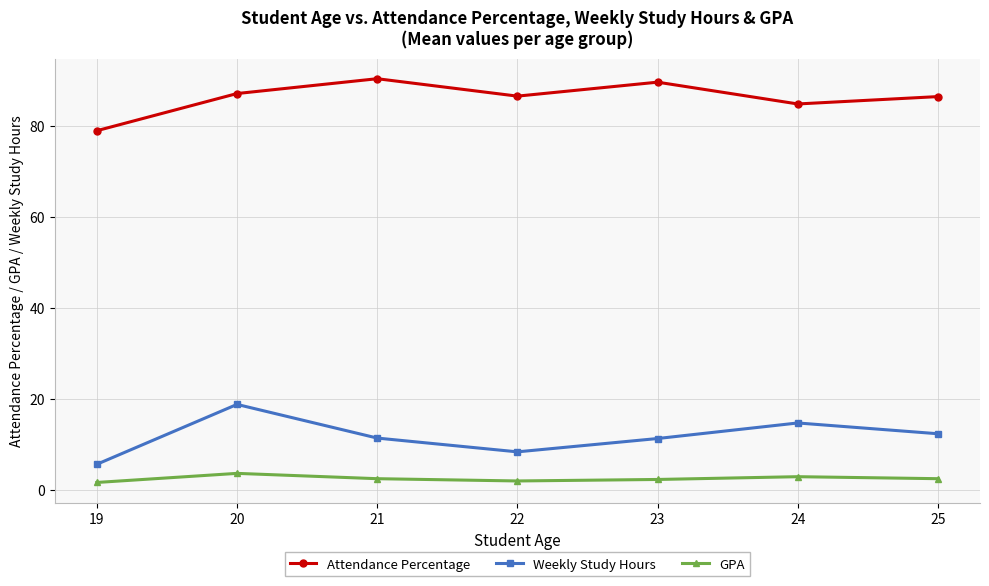

What is the lowest value of the Weekly Study Hours series?

5.7